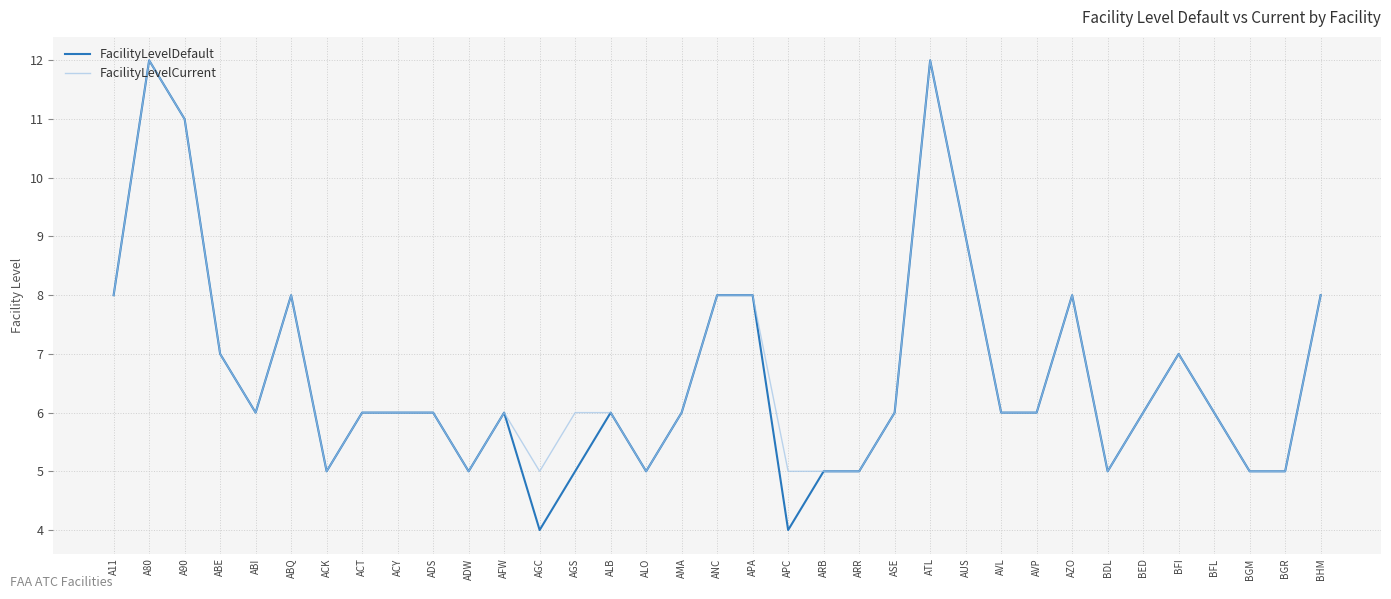

What is the difference between the second highest and second lowest values in the FacilityLevelCurrent series?

7